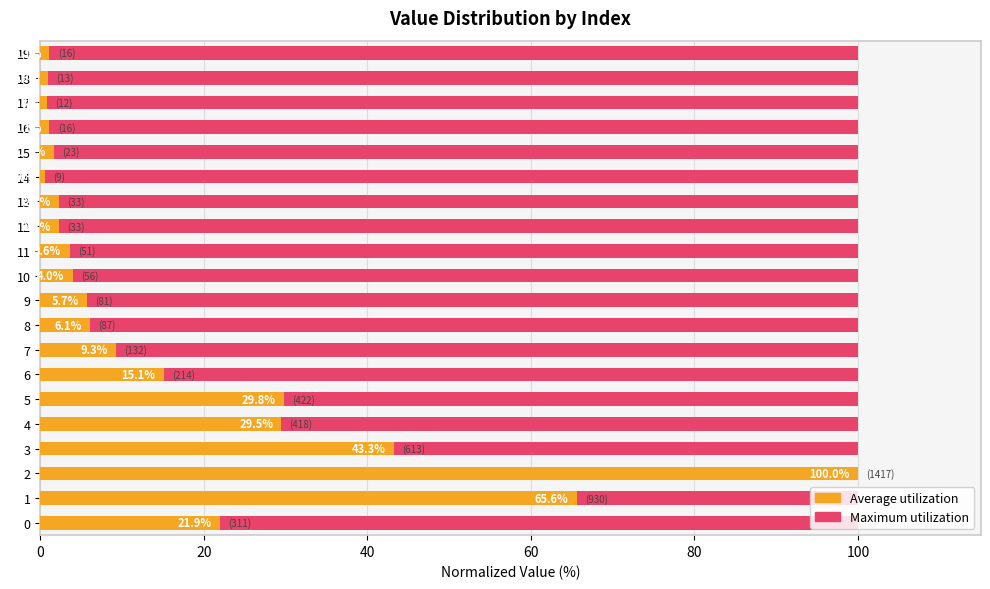

How many bars are there in each group?

2